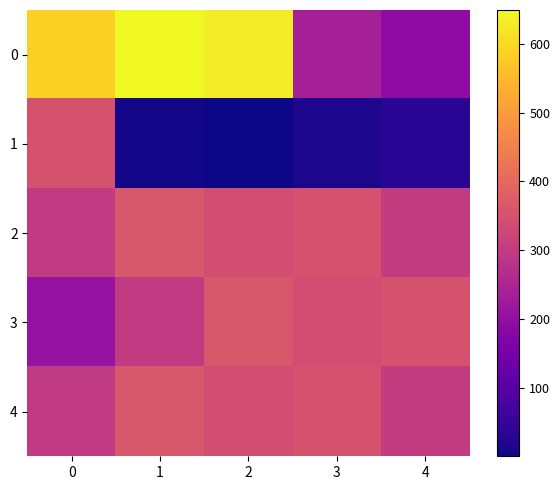

What is the difference between the highest and lowest values at 3?

335.9